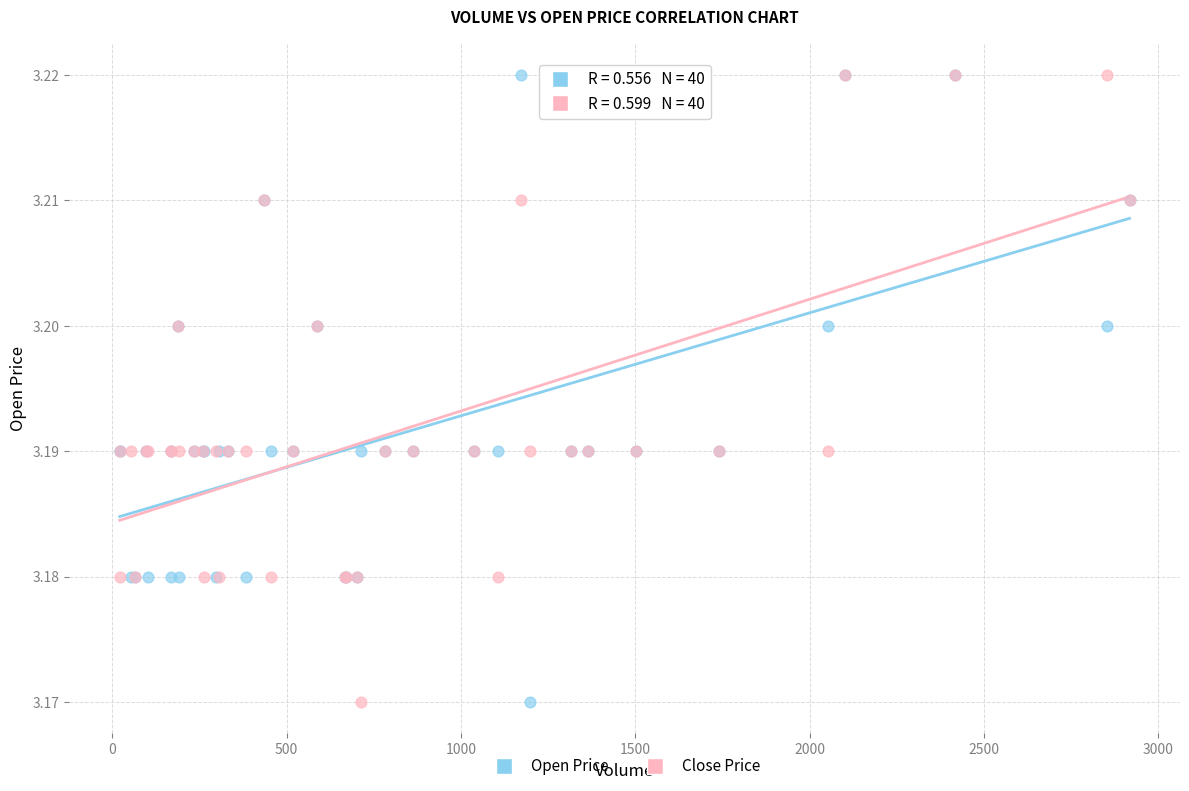

What are all the series names shown in the legend?

Open Price, Close Price